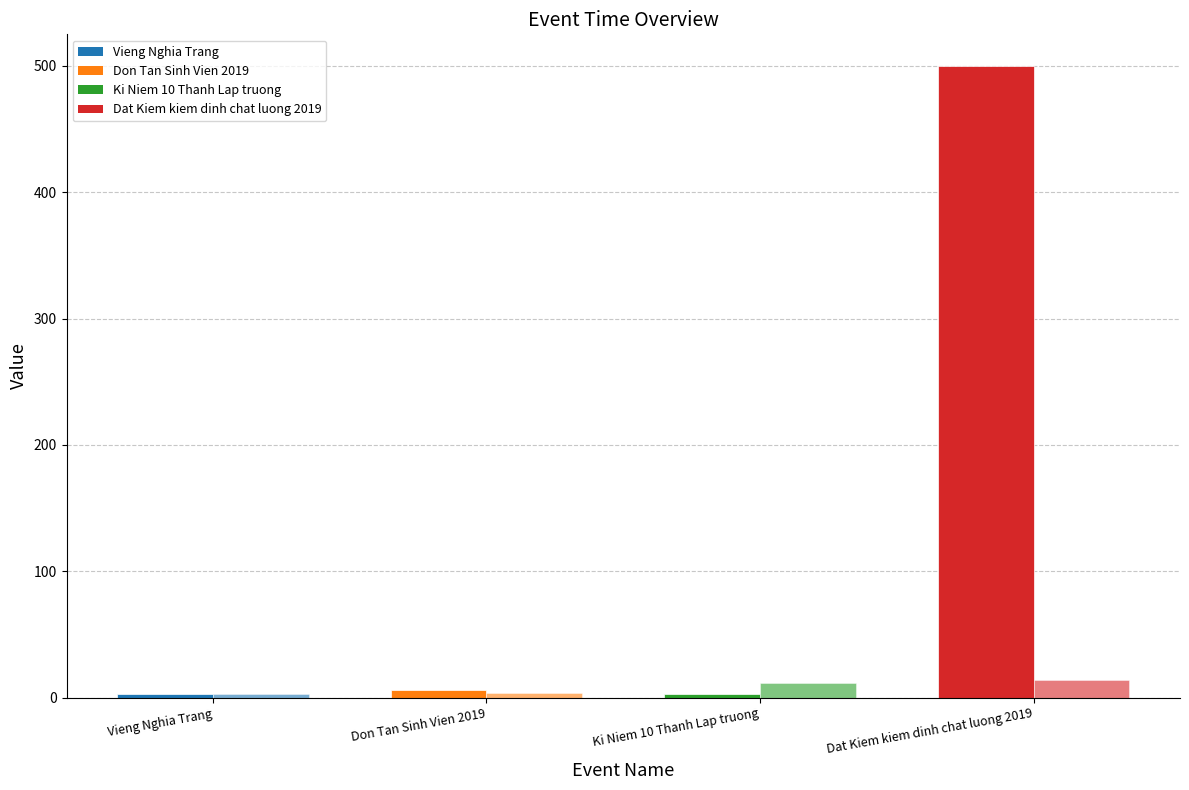

What is the smallest value displayed?

3